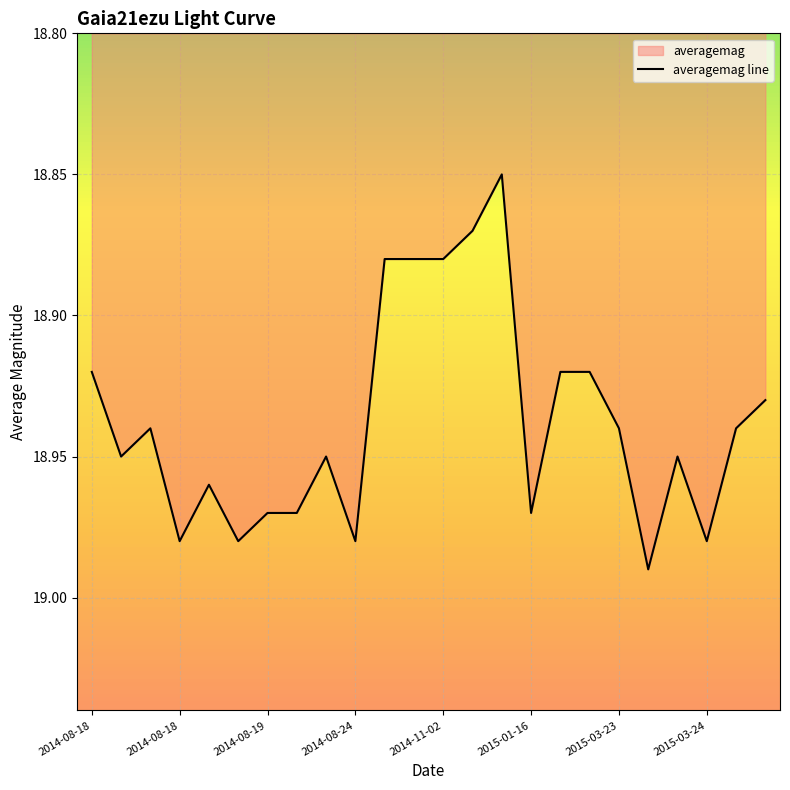

The chart shows a value of 19.0 at 2015-01-16. True or false?

True